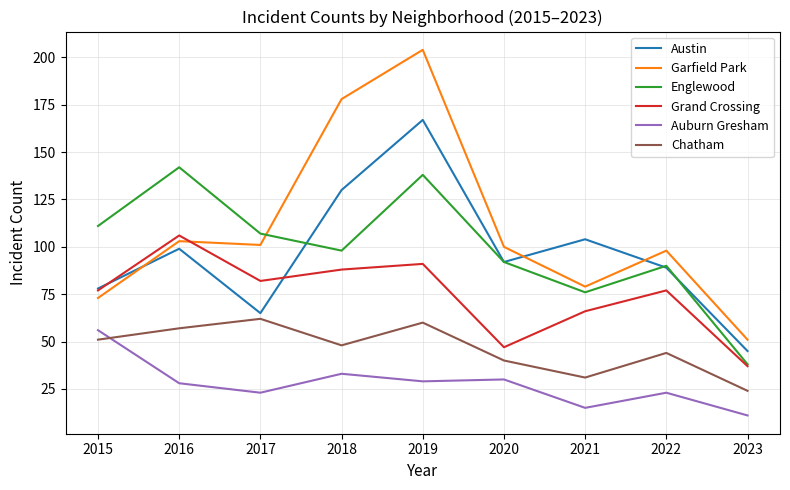

What is the difference between the highest and lowest values at 2023?

40